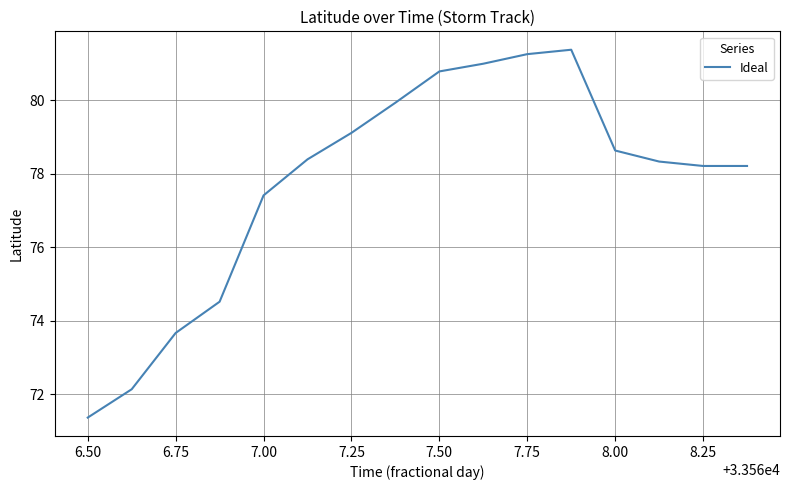

What is the difference between the maximum and minimum values?

10.0